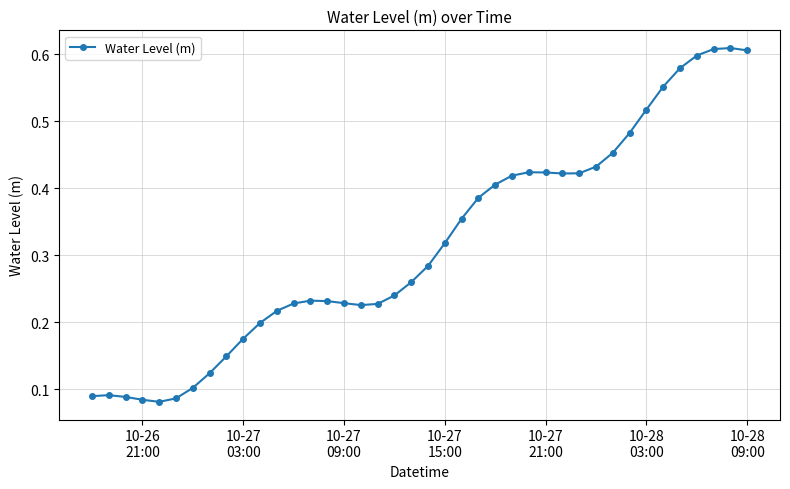

What is the sum of all values?

12.7